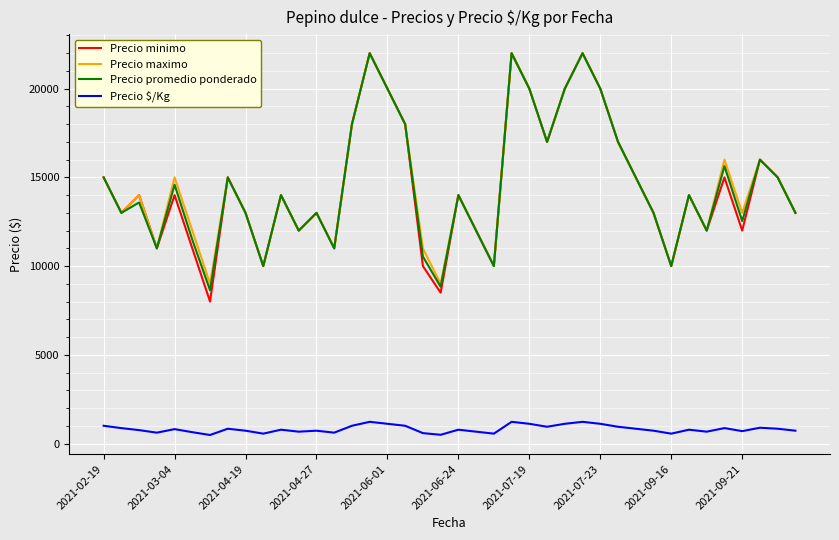

Which series has the largest range (max minus min)?

Precio minimo